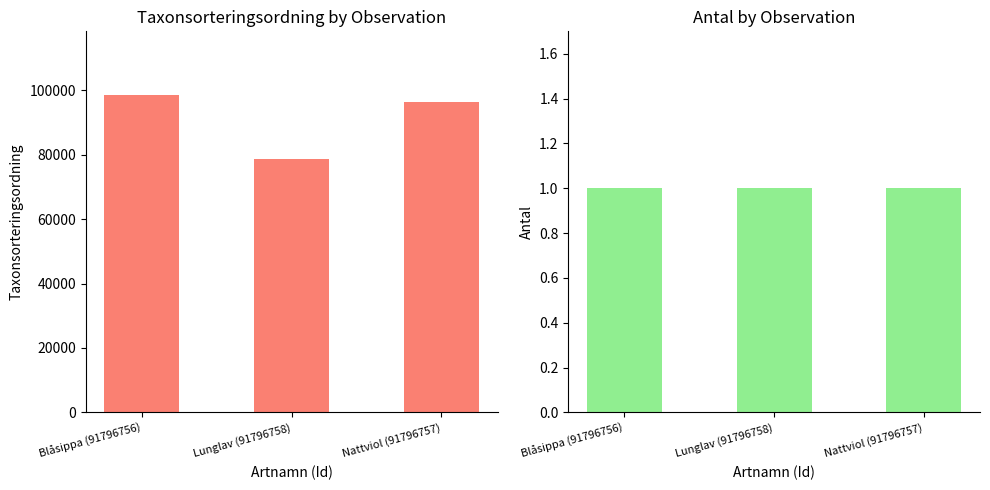

Is it true that Antal equals 1 at Blåsippa (91796756)?

False